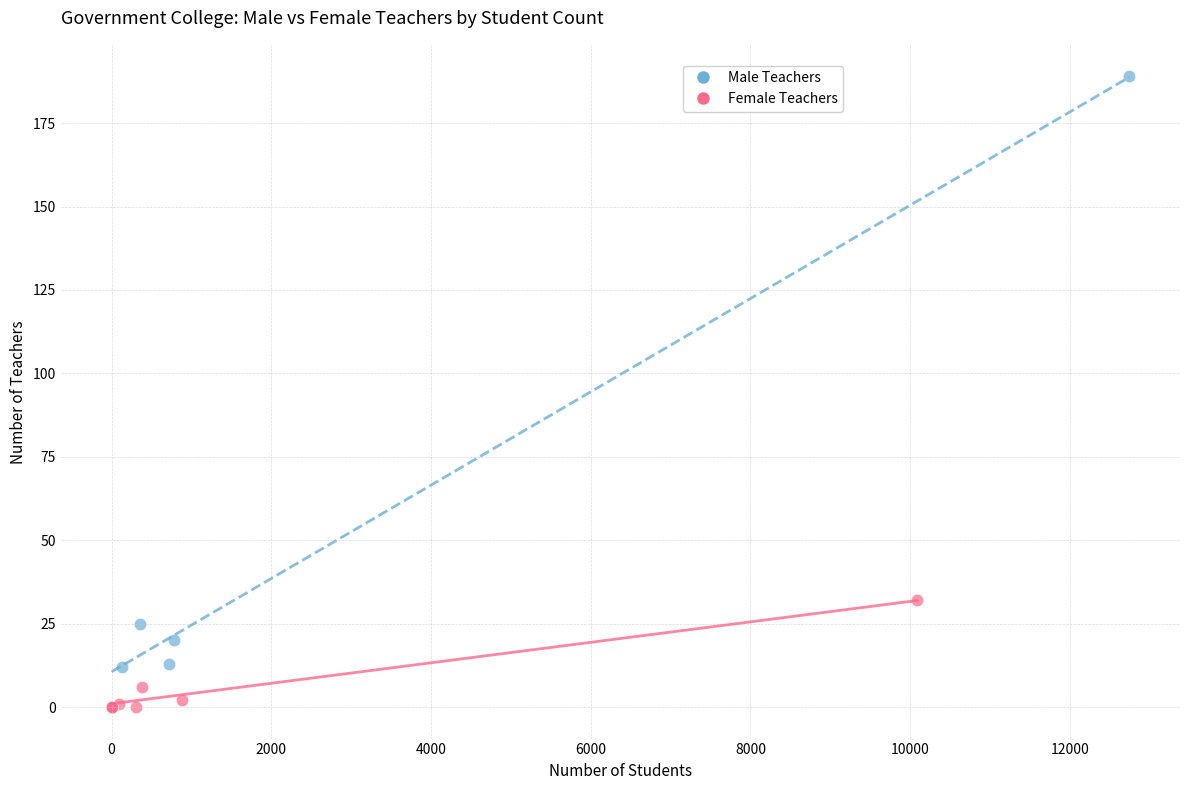

Which series has the widest spread of Y values?

Male Teachers